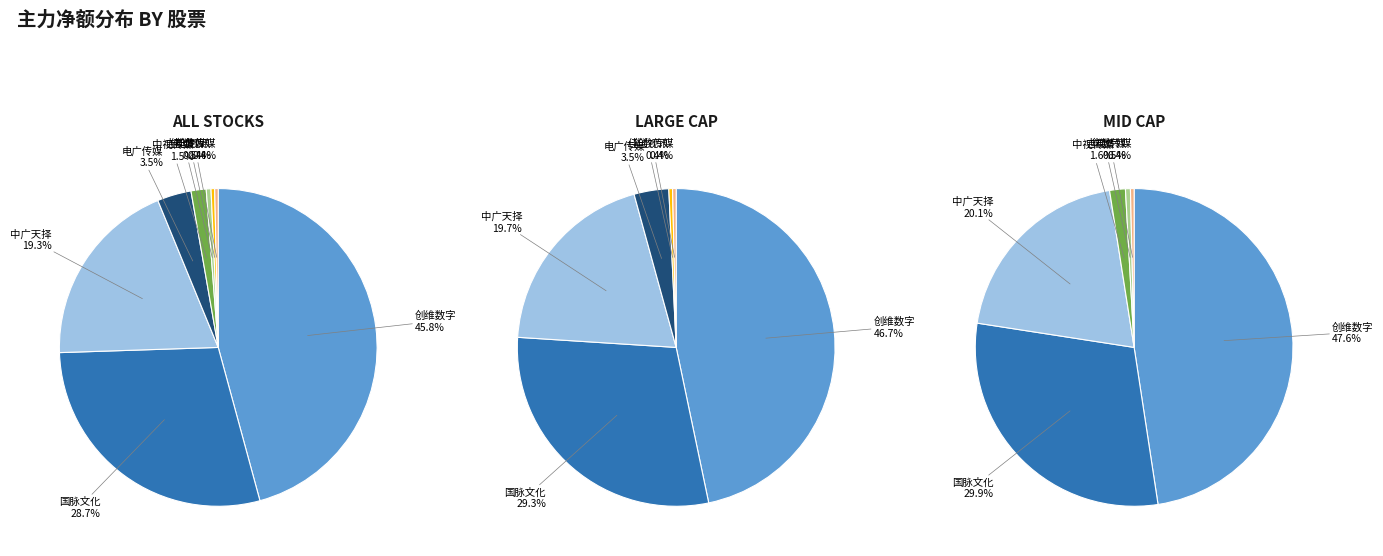

How many slices are in this pie chart?

8